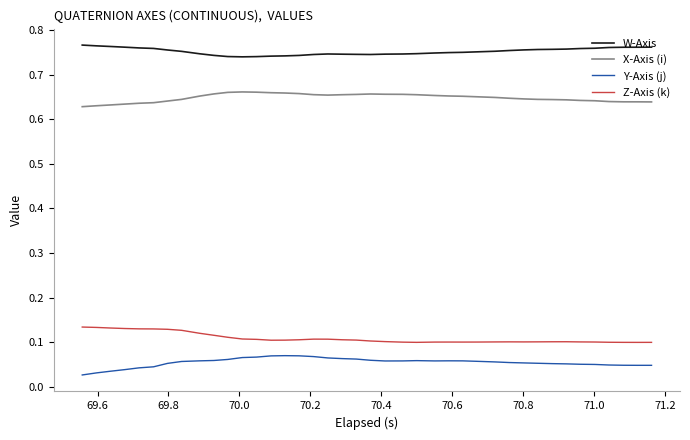

True or false: Z-Axis (k) and Y-Axis (j) cross at least once.

False